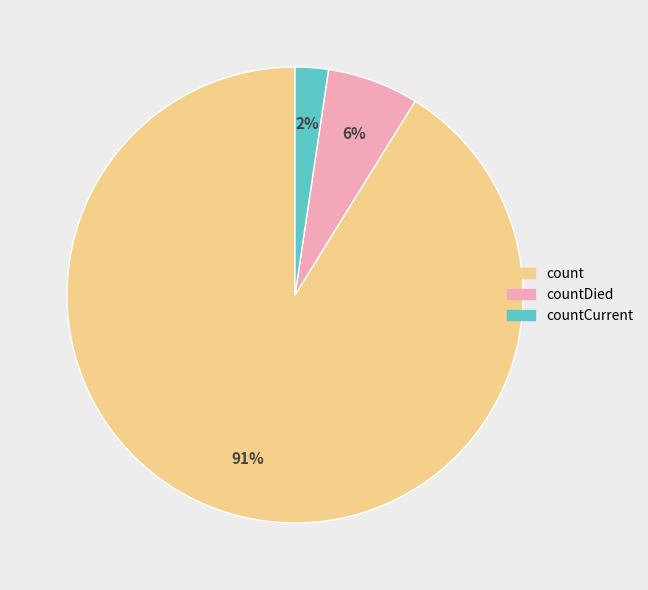

Count the number of slices in the pie.

3